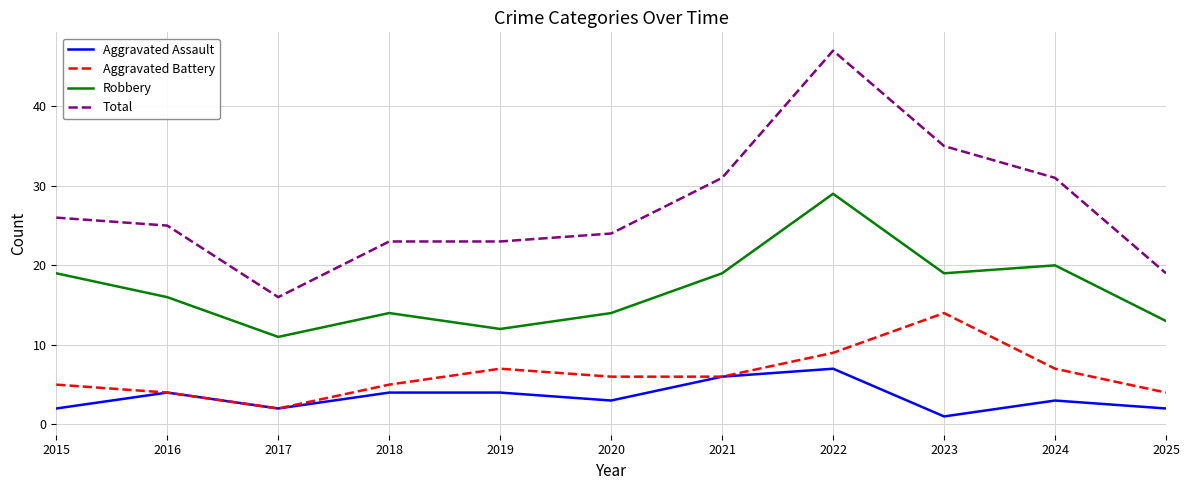

True or false: Robbery and Total intersect in this chart.

False